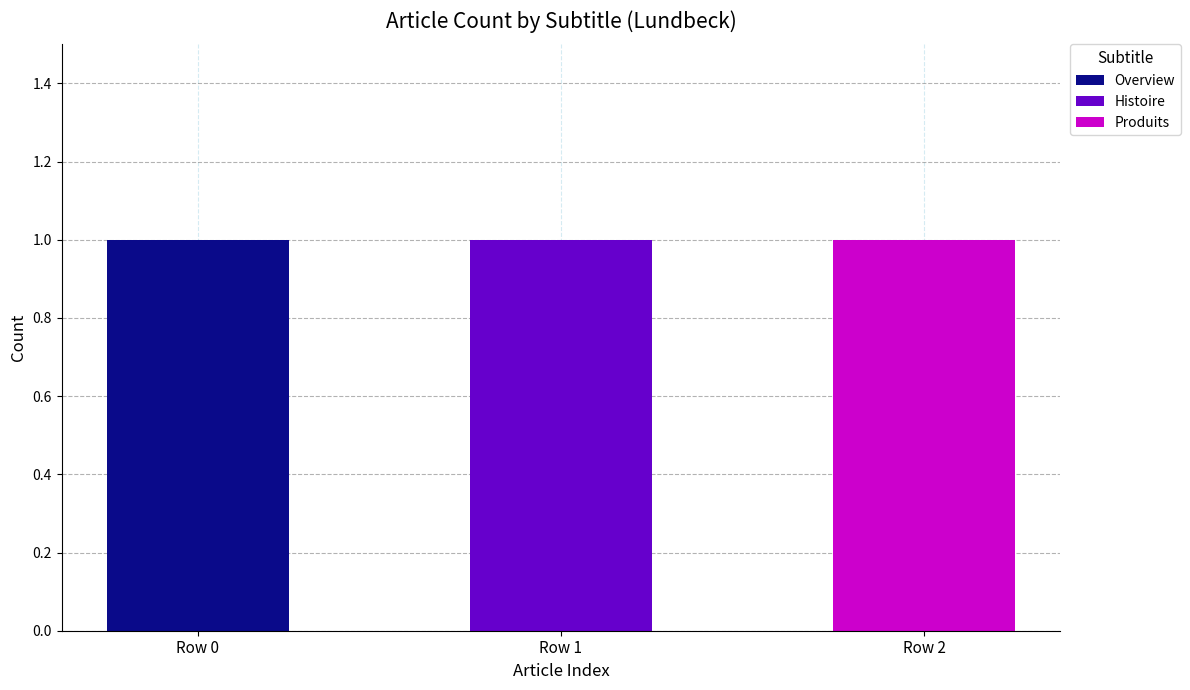

Does the chart contain stacked bars?

Yes